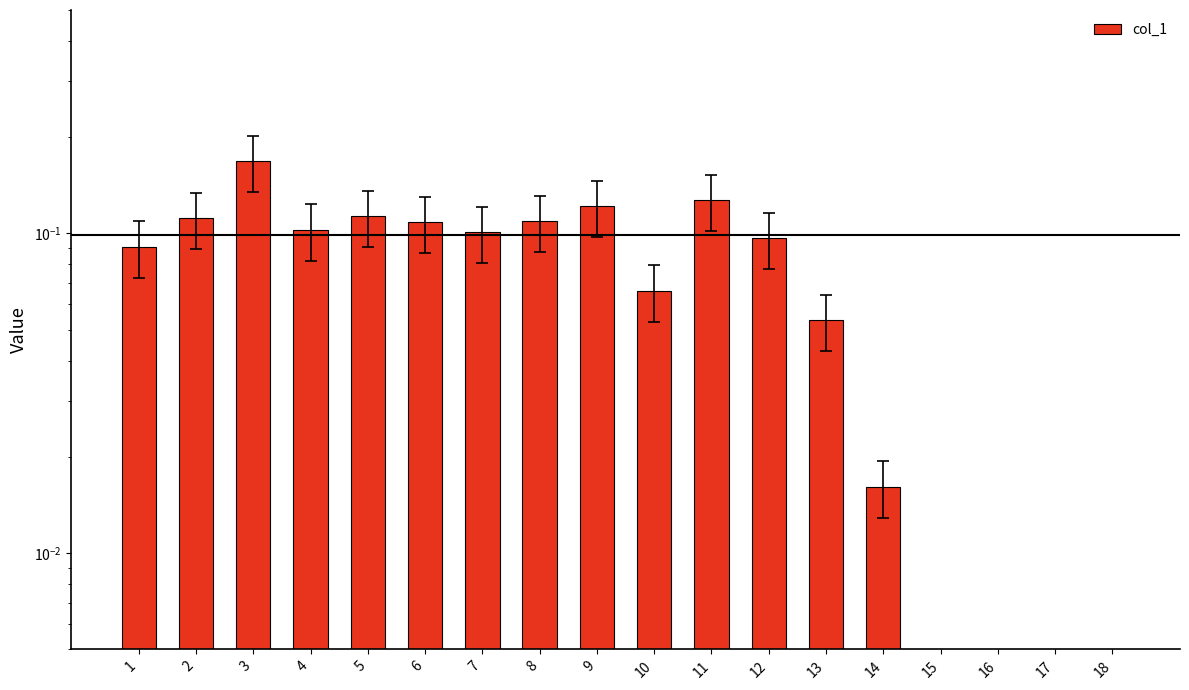

True or false: the data shows 0.1 at 1.

True